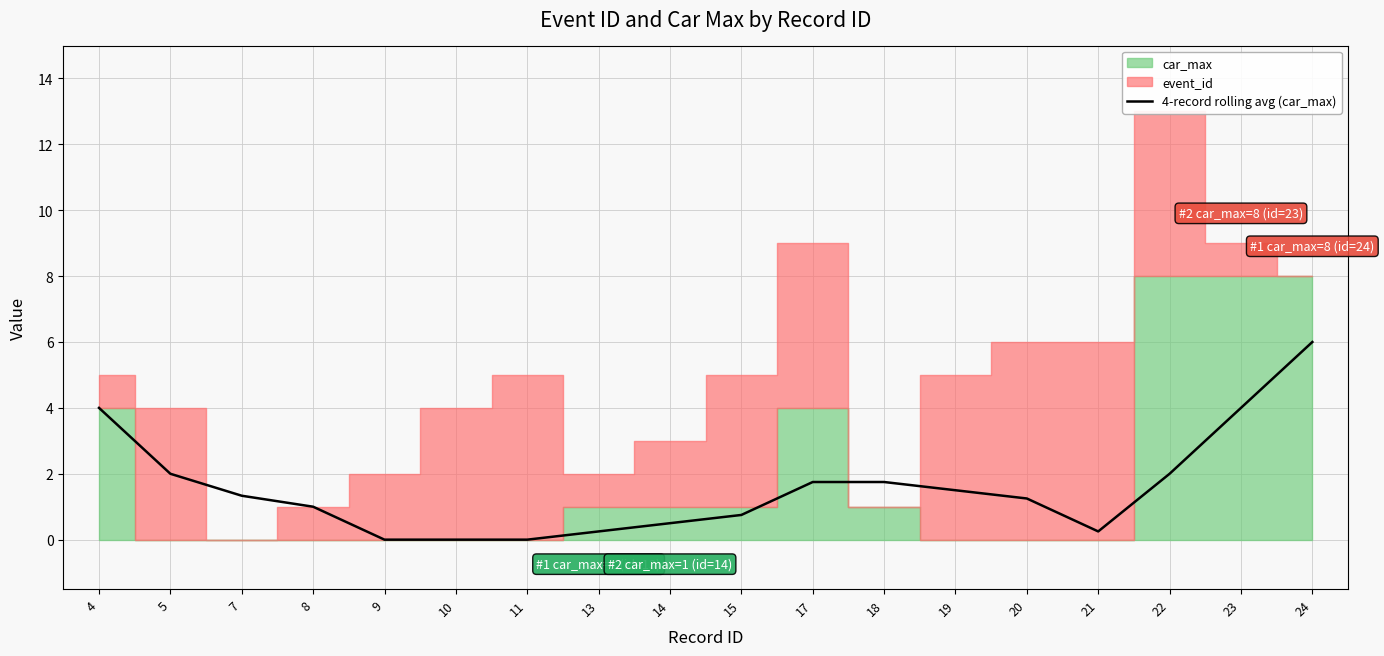

Is it true that 4-record rolling avg (car_max) equals 0.2 at 21?

True